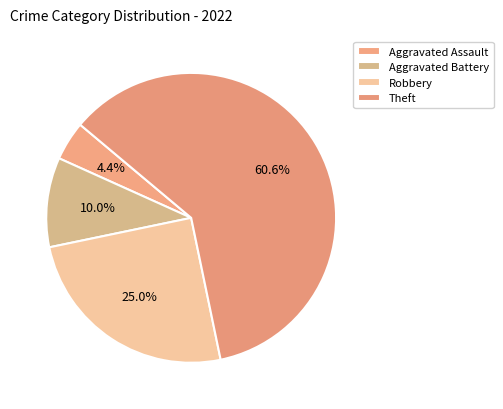

Is there a majority slice in this chart?

Yes